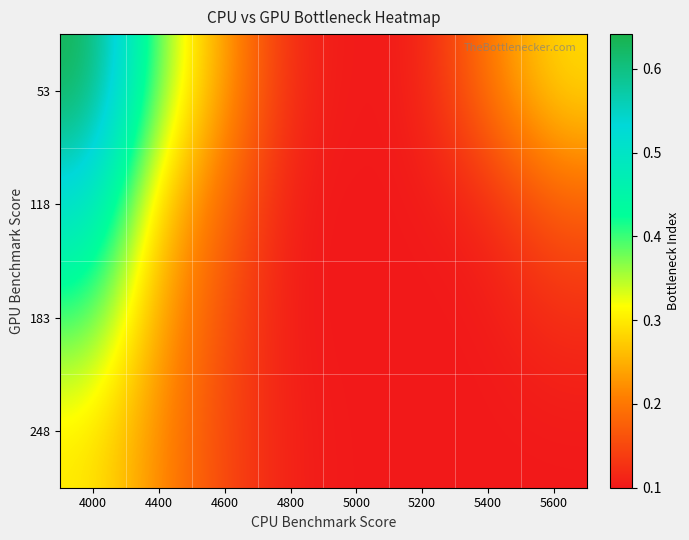

Reading left to right, extract all data points from this chart.

53: 4000=0.6	4400=0.4	4600=0.2	4800=0.1	5000=0.1	5200=0.1	5400=0.2	5600=0.3
118: 4000=0.5	4400=0.3	4600=0.2	4800=0.1	5000=0.1	5200=0.1	5400=0.1	5600=0.2
183: 4000=0.4	4400=0.2	4600=0.2	4800=0.1	5000=0.1	5200=0.1	5400=0.1	5600=0.1
248: 4000=0.3	4400=0.2	4600=0.1	4800=0.1	5000=0.1	5200=0.1	5400=0.1	5600=0.1